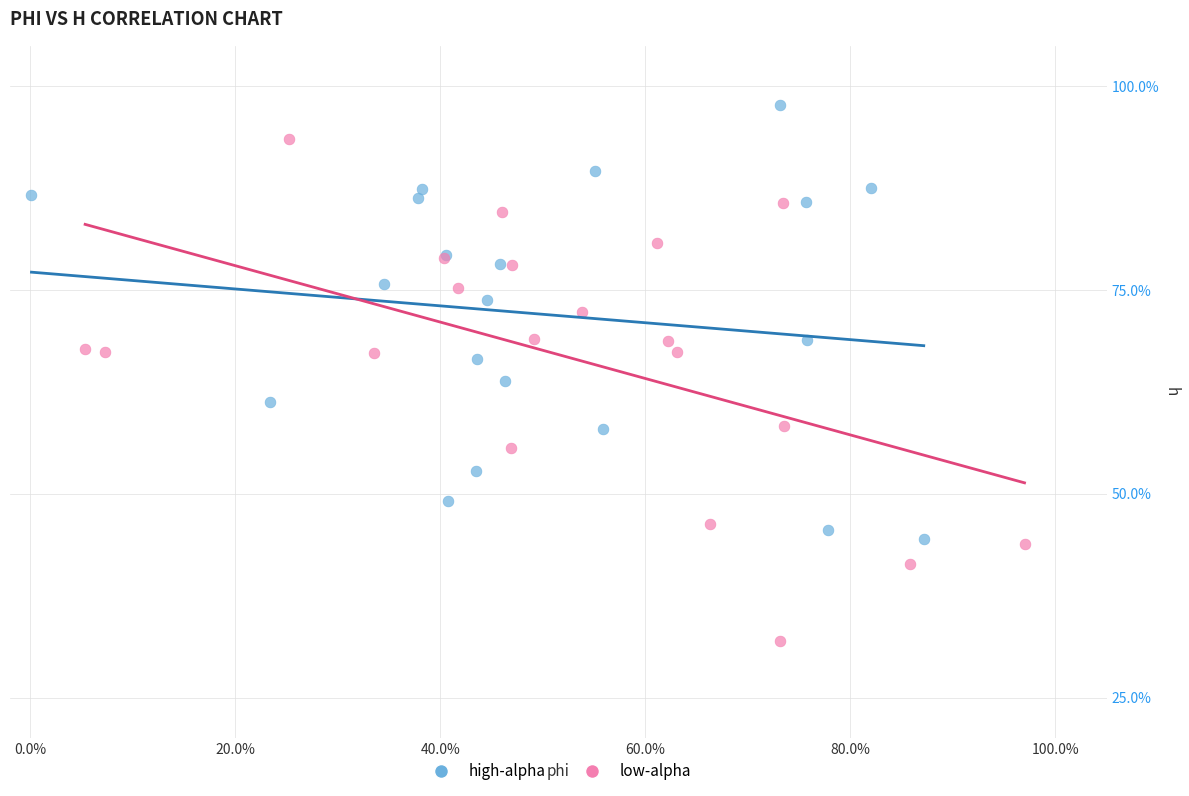

What are all the series names shown in the legend?

high-alpha, low-alpha